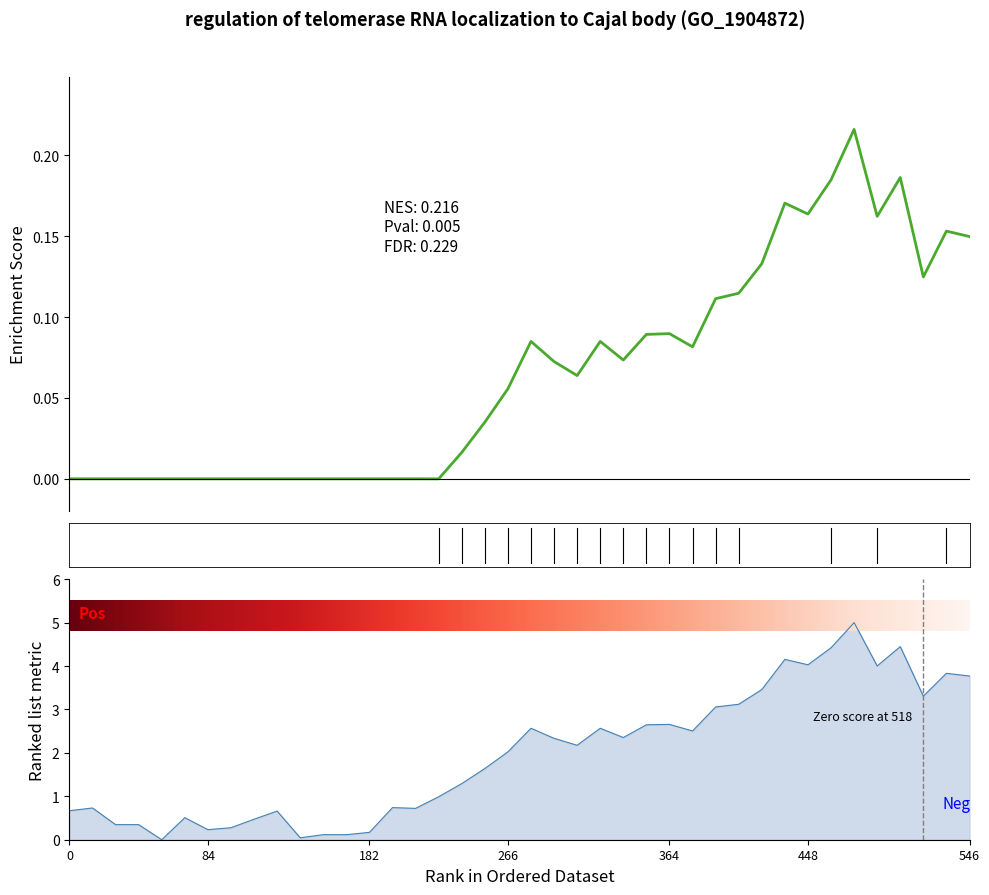

What is the label of the 22nd point from the left?

21